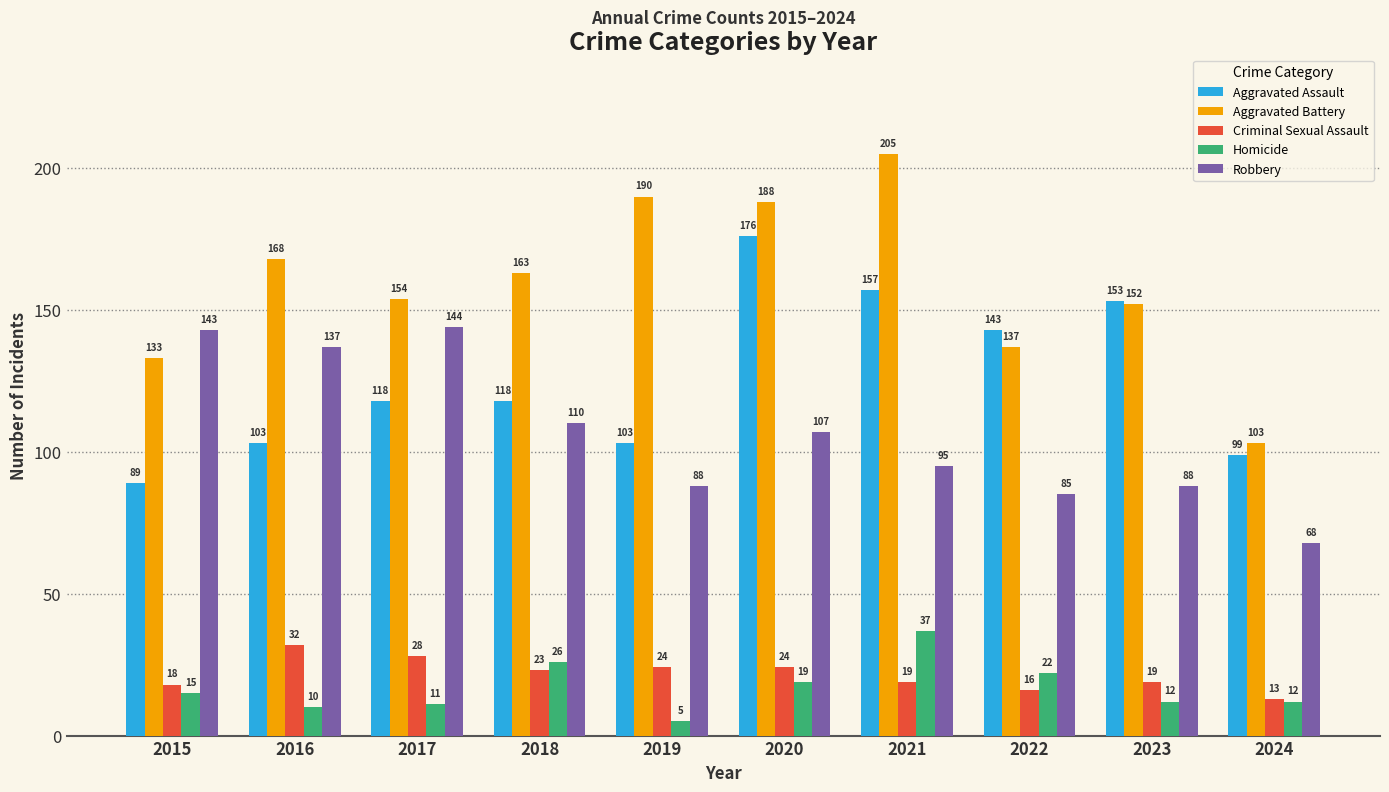

Is it true that Robbery equals 165 at 2021?

False